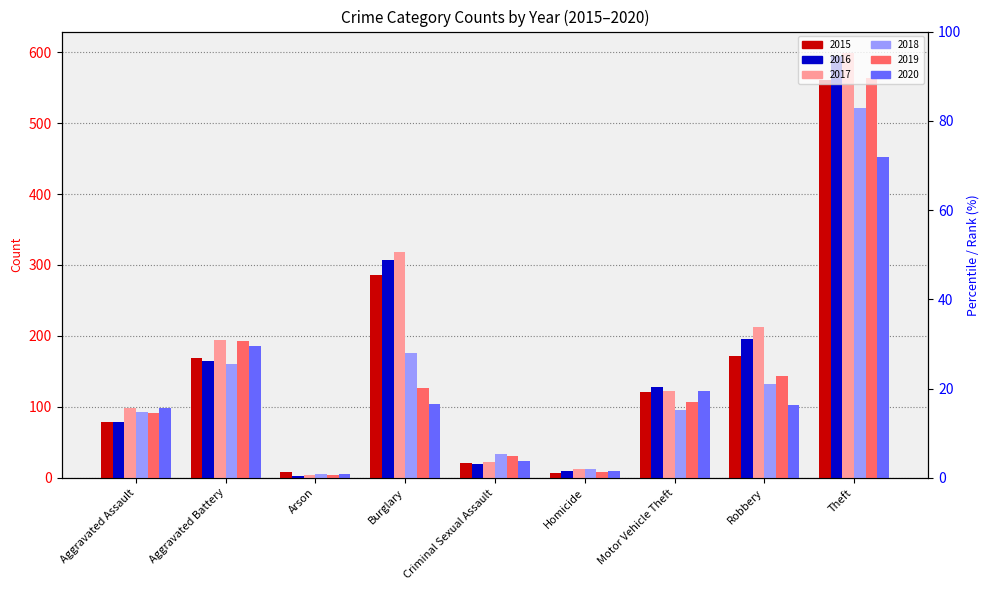

How many data points in 2015 are above 121?

4